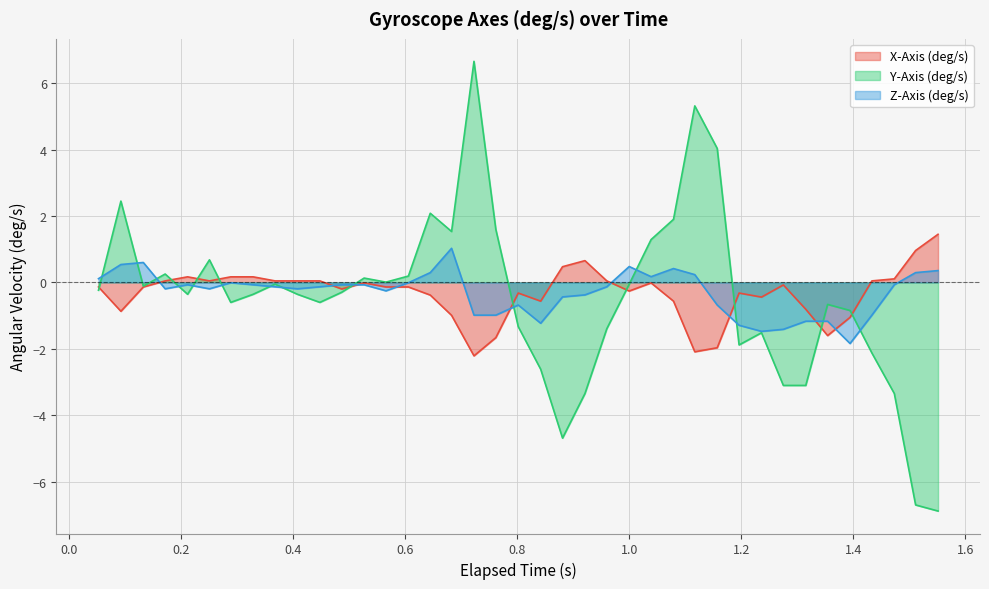

What is the maximum value for Z-Axis (deg/s)?

1.0